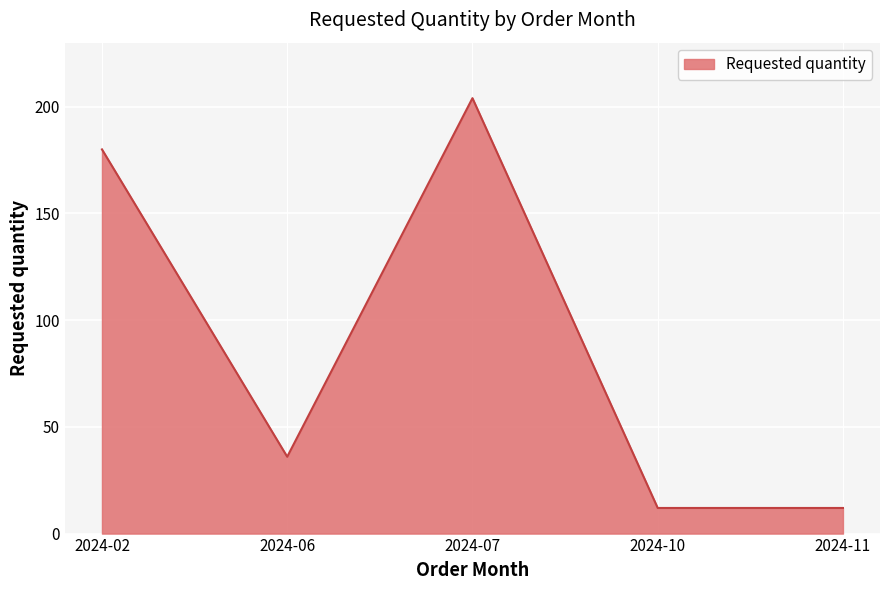

At which category does the data reach its first local valley?

2024-06